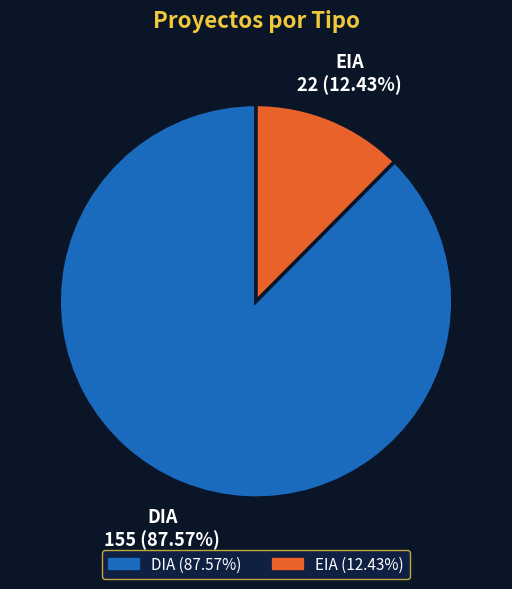

Is the sum of DIA and EIA greater than half?

Yes